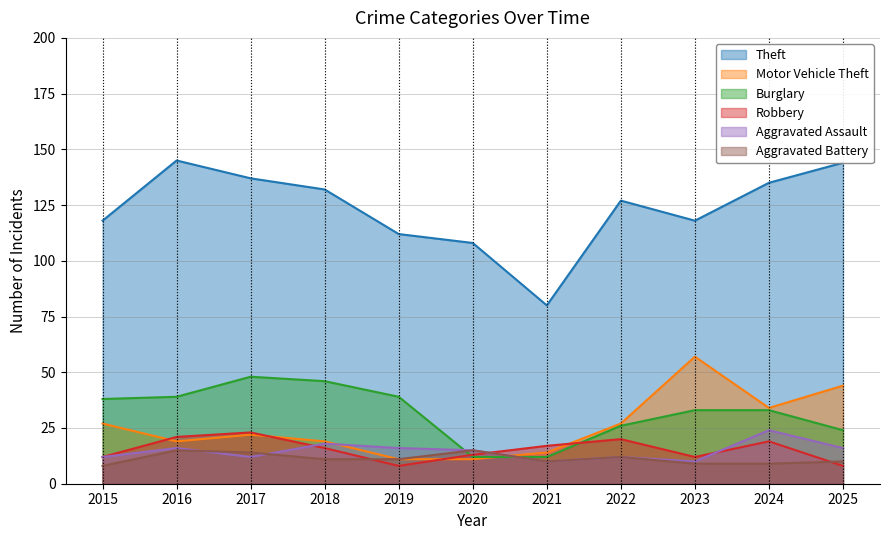

Does the chart have visible grid lines?

Yes